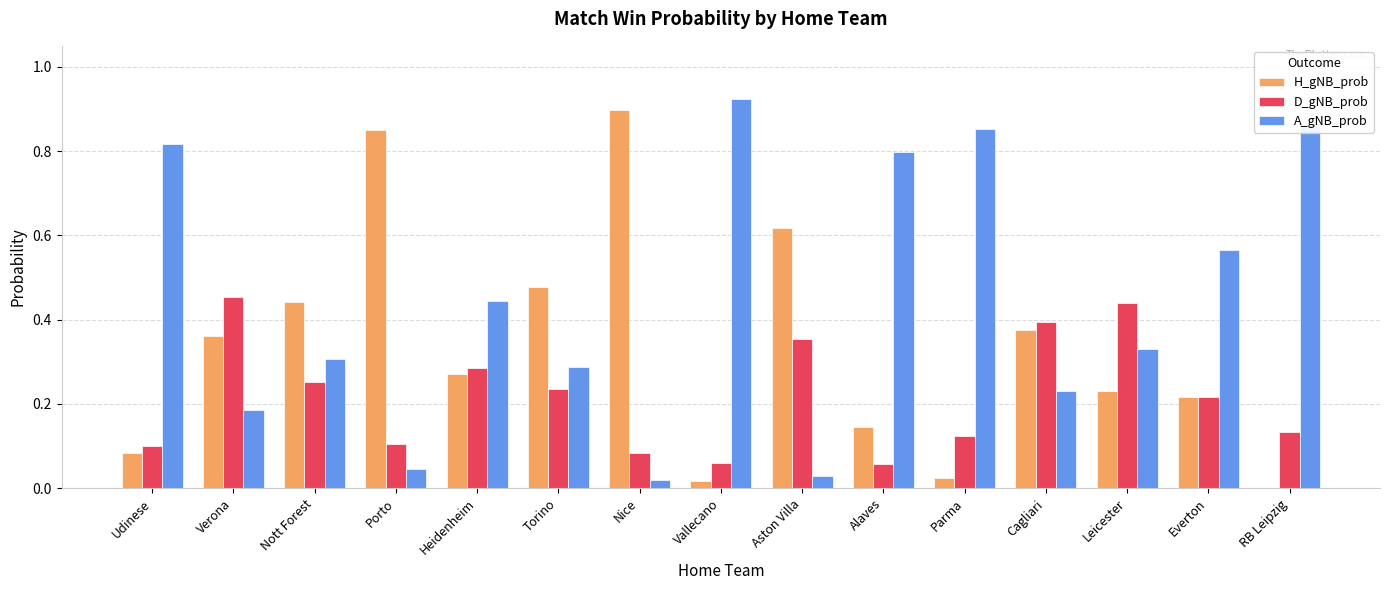

How many groups of bars are there?

15